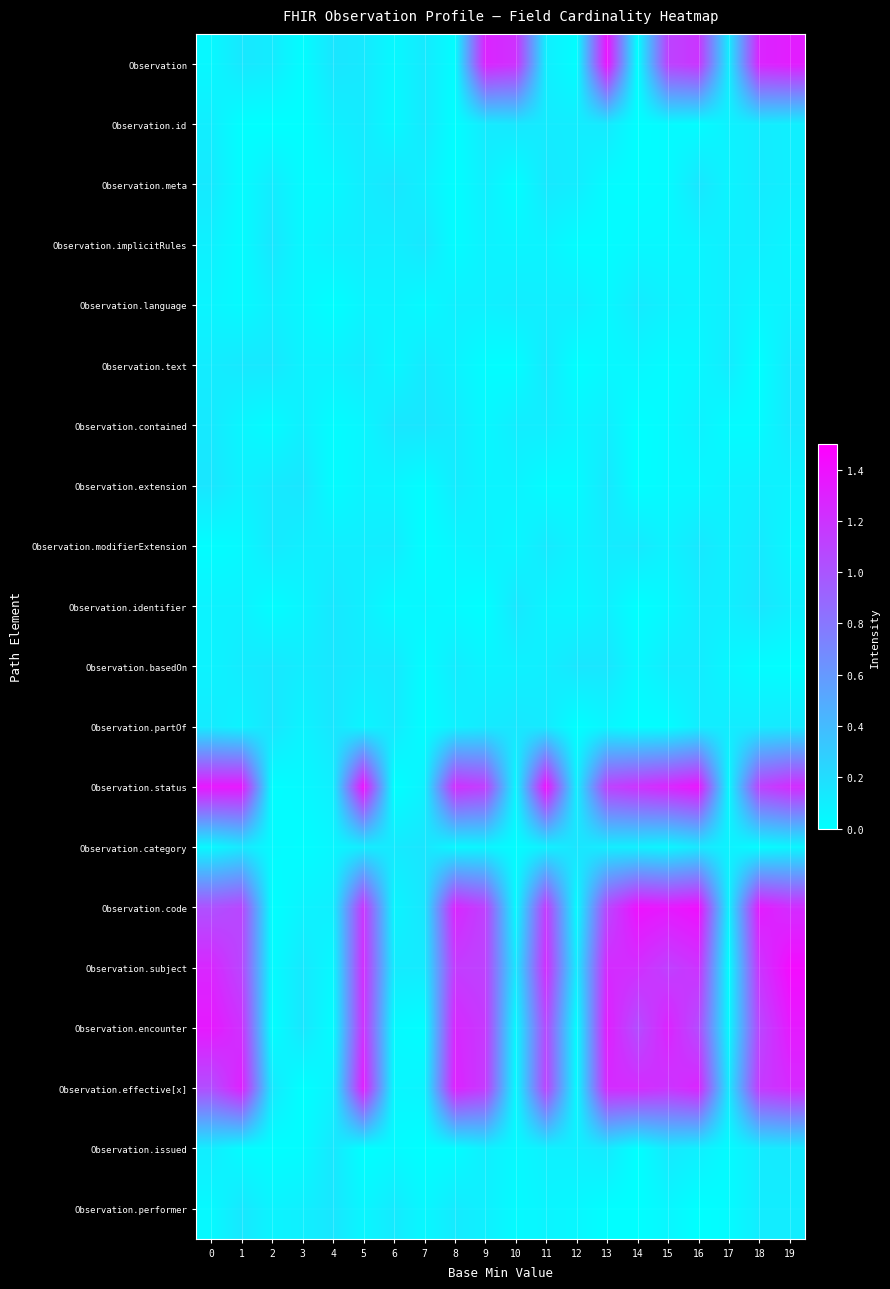

Reading right to left, what are all the values shown in this chart?

Observation: 19=1.3	18=1.3	17=0.1	16=1.2	15=1.1	14=0.0	13=1.4	12=0.0	11=0.1	10=1.2	9=1.3	8=0.0	7=0.1	6=0.0	5=0.1	4=0.1	3=0.0	2=0.1	1=0.1	0=0.0
Observation.id: 19=0.1	18=0.1	17=0.1	16=0.0	15=0.0	14=0.0	13=0.1	12=0.1	11=0.1	10=0.1	9=0.1	8=0.0	7=0.1	6=0.0	5=0.1	4=0.1	3=0.0	2=0.0	1=0.0	0=0.1
Observation.meta: 19=0.1	18=0.1	17=0.1	16=0.1	15=0.0	14=0.0	13=0.0	12=0.1	11=0.1	10=0.0	9=0.1	8=0.0	7=0.1	6=0.1	5=0.1	4=0.0	3=0.0	2=0.1	1=0.0	0=0.1
Observation.implicitRules: 19=0.1	18=0.1	17=0.1	16=0.1	15=0.0	14=0.0	13=0.0	12=0.0	11=0.1	10=0.1	9=0.1	8=0.0	7=0.1	6=0.1	5=0.1	4=0.1	3=0.0	2=0.1	1=0.0	0=0.1
Observation.language: 19=0.1	18=0.1	17=0.1	16=0.1	15=0.1	14=0.1	13=0.0	12=0.1	11=0.1	10=0.1	9=0.1	8=0.1	7=0.0	6=0.1	5=0.1	4=0.0	3=0.0	2=0.1	1=0.0	0=0.1
Observation.text: 19=0.1	18=0.0	17=0.1	16=0.0	15=0.0	14=0.1	13=0.0	12=0.0	11=0.1	10=0.0	9=0.0	8=0.1	7=0.1	6=0.0	5=0.1	4=0.1	3=0.1	2=0.1	1=0.1	0=0.1
Observation.contained: 19=0.1	18=0.0	17=0.0	16=0.1	15=0.0	14=0.0	13=0.1	12=0.1	11=0.1	10=0.1	9=0.0	8=0.1	7=0.1	6=0.1	5=0.1	4=0.0	3=0.1	2=0.0	1=0.1	0=0.1
Observation.extension: 19=0.1	18=0.1	17=0.1	16=0.0	15=0.0	14=0.0	13=0.1	12=0.0	11=0.0	10=0.1	9=0.1	8=0.1	7=0.0	6=0.1	5=0.1	4=0.0	3=0.1	2=0.1	1=0.1	0=0.1
Observation.modifierExtension: 19=0.1	18=0.1	17=0.1	16=0.1	15=0.1	14=0.1	13=0.1	12=0.1	11=0.1	10=0.1	9=0.1	8=0.1	7=0.0	6=0.1	5=0.1	4=0.1	3=0.1	2=0.1	1=0.0	0=0.0
Observation.identifier: 19=0.1	18=0.1	17=0.1	16=0.1	15=0.0	14=0.0	13=0.1	12=0.0	11=0.1	10=0.1	9=0.0	8=0.0	7=0.1	6=0.0	5=0.1	4=0.1	3=0.1	2=0.0	1=0.1	0=0.1
Observation.basedOn: 19=0.0	18=0.0	17=0.1	16=0.1	15=0.1	14=0.0	13=0.1	12=0.1	11=0.1	10=0.1	9=0.1	8=0.1	7=0.0	6=0.1	5=0.1	4=0.1	3=0.1	2=0.1	1=0.1	0=0.1
Observation.partOf: 19=0.1	18=0.1	17=0.1	16=0.1	15=0.0	14=0.0	13=0.1	12=0.0	11=0.1	10=0.1	9=0.1	8=0.1	7=0.0	6=0.1	5=0.1	4=0.1	3=0.1	2=0.1	1=0.1	0=0.1
Observation.status: 19=1.2	18=1.1	17=0.0	16=1.4	15=1.3	14=1.2	13=1.1	12=0.1	11=1.4	10=0.1	9=1.1	8=1.2	7=0.1	6=0.0	5=1.4	4=0.1	3=0.0	2=0.0	1=1.4	0=1.4
Observation.category: 19=0.1	18=0.0	17=0.1	16=0.1	15=0.1	14=0.1	13=0.1	12=0.1	11=0.1	10=0.0	9=0.1	8=0.0	7=0.1	6=0.1	5=0.1	4=0.1	3=0.0	2=0.0	1=0.1	0=0.0
Observation.code: 19=1.2	18=1.3	17=0.1	16=1.4	15=1.4	14=1.4	13=1.1	12=0.0	11=1.2	10=0.0	9=1.1	8=1.3	7=0.1	6=0.1	5=1.2	4=0.1	3=0.1	2=0.0	1=1.1	0=1.0
Observation.subject: 19=1.4	18=1.2	17=0.0	16=1.2	15=1.1	14=1.2	13=1.2	12=0.1	11=1.2	10=0.1	9=1.1	8=1.1	7=0.1	6=0.1	5=1.2	4=0.0	3=0.1	2=0.0	1=1.1	0=1.3
Observation.encounter: 19=1.3	18=1.1	17=0.0	16=1.1	15=1.3	14=1.0	13=1.3	12=0.0	11=1.1	10=0.0	9=1.2	8=1.3	7=0.0	6=0.0	5=1.2	4=0.0	3=0.1	2=0.0	1=1.2	0=1.4
Observation.effective[x]: 19=1.2	18=1.2	17=0.1	16=1.3	15=1.2	14=1.2	13=1.2	12=0.0	11=1.1	10=0.0	9=1.2	8=1.3	7=0.1	6=0.0	5=1.3	4=0.1	3=0.0	2=0.1	1=1.3	0=1.0
Observation.issued: 19=0.1	18=0.1	17=0.0	16=0.1	15=0.1	14=0.0	13=0.1	12=0.1	11=0.1	10=0.0	9=0.1	8=0.0	7=0.0	6=0.0	5=0.0	4=0.1	3=0.0	2=0.0	1=0.0	0=0.1
Observation.performer: 19=0.1	18=0.1	17=0.0	16=0.0	15=0.1	14=0.0	13=0.0	12=0.0	11=0.1	10=0.0	9=0.1	8=0.1	7=0.0	6=0.1	5=0.1	4=0.1	3=0.1	2=0.1	1=0.1	0=0.0